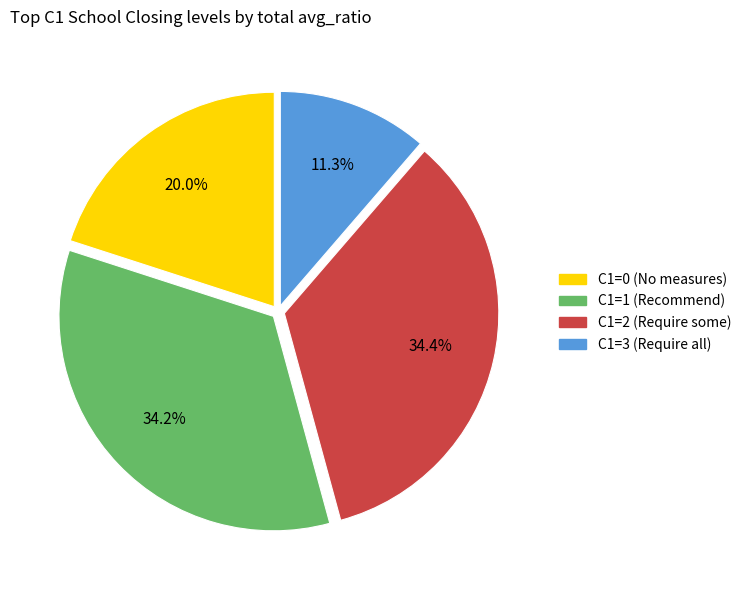

Does any single category account for the majority?

No